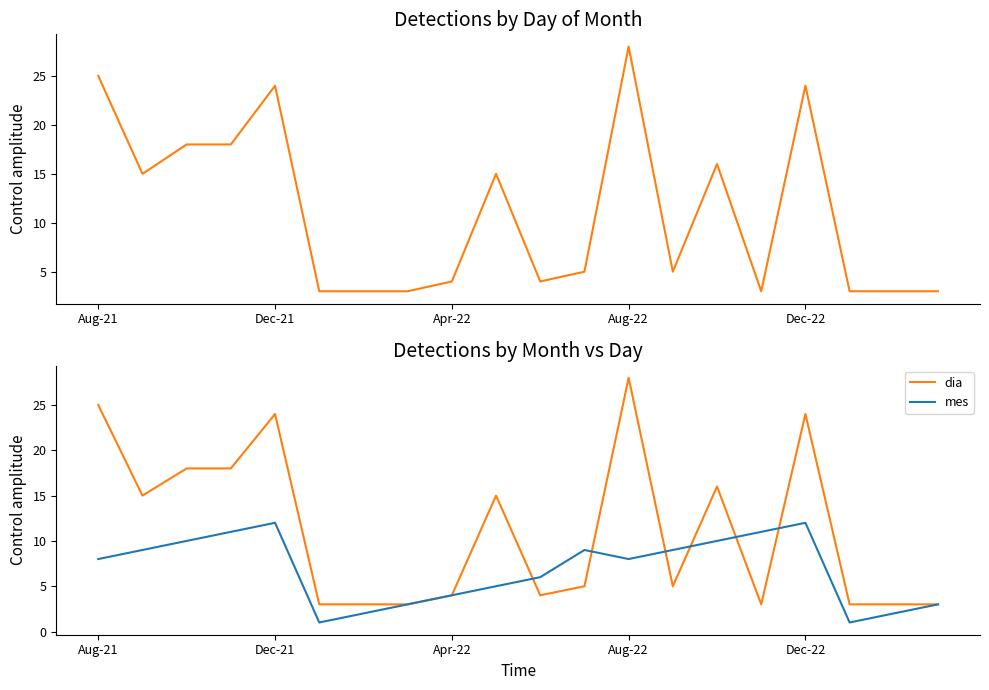

Which has a higher value, 12 or 13?

12